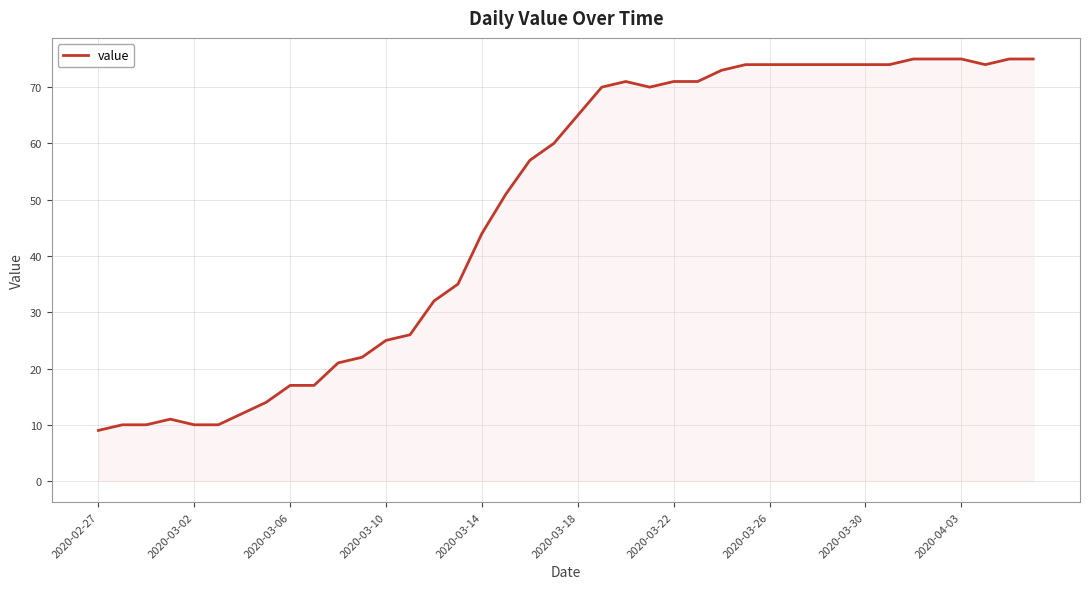

What is the difference between the maximum and minimum values?

66